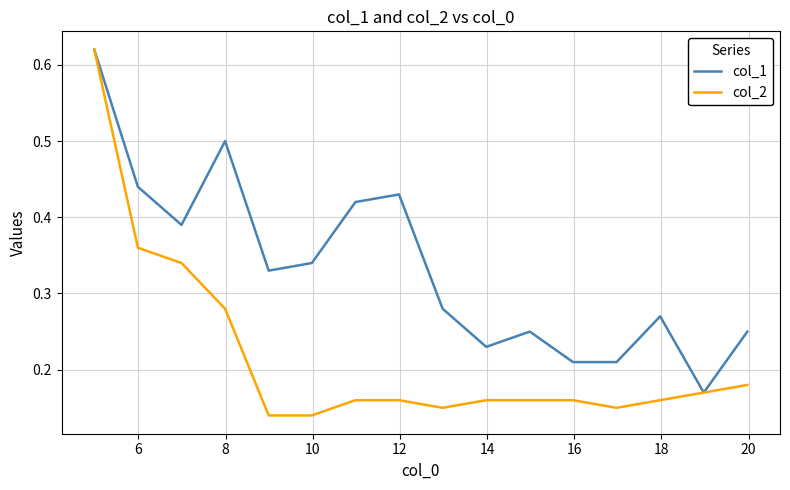

Does the chart have visible grid lines?

Yes